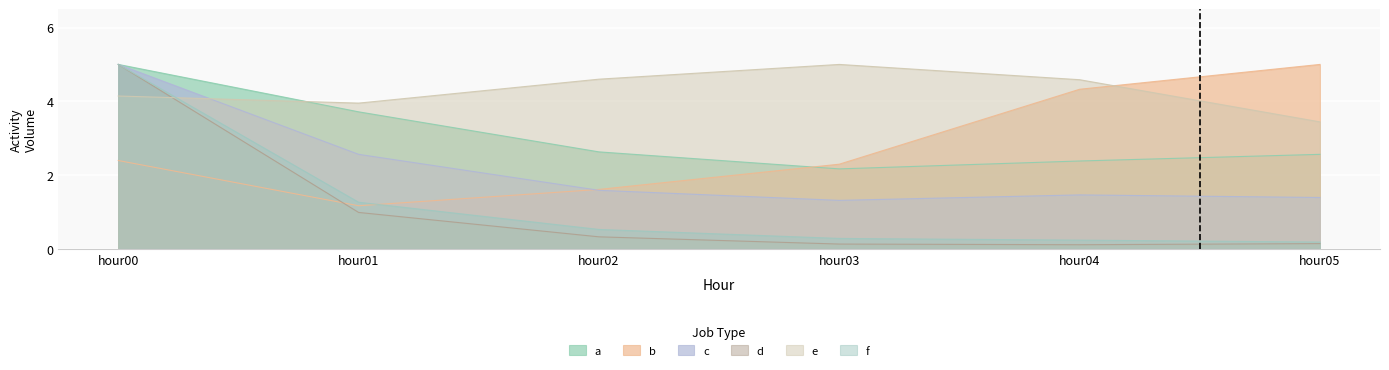

True or false: b has more than 2 interior local peaks.

False